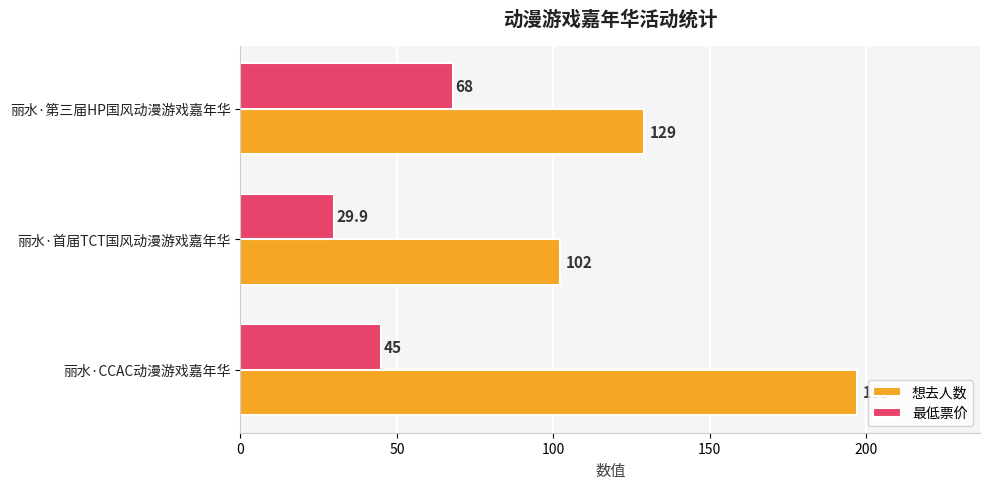

Between 丽水·CCAC动漫游戏嘉年华 and 丽水·第三届HP国风动漫游戏嘉年华, which series saw the biggest shift?

想去人数